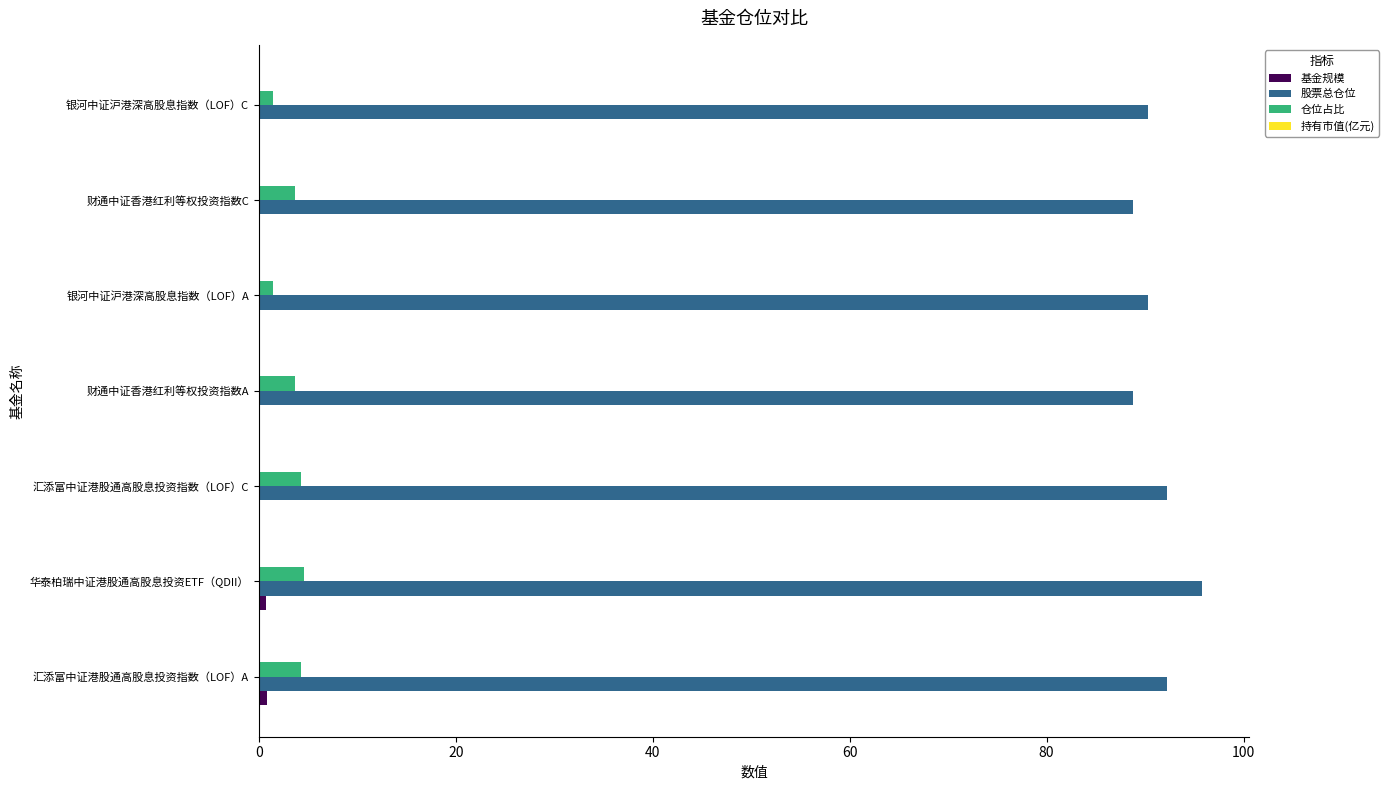

What is the greatest value displayed?

95.8